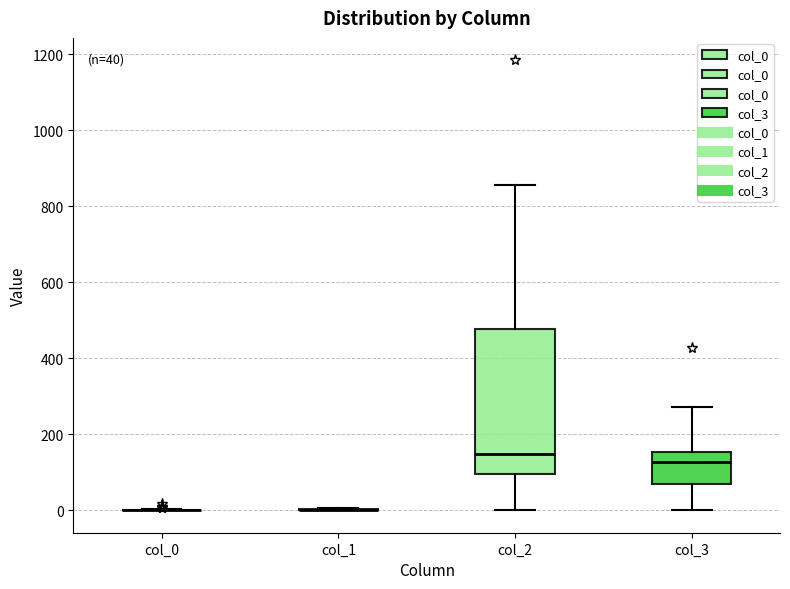

Which box is the tallest, from its lower edge to its upper edge?

col_2